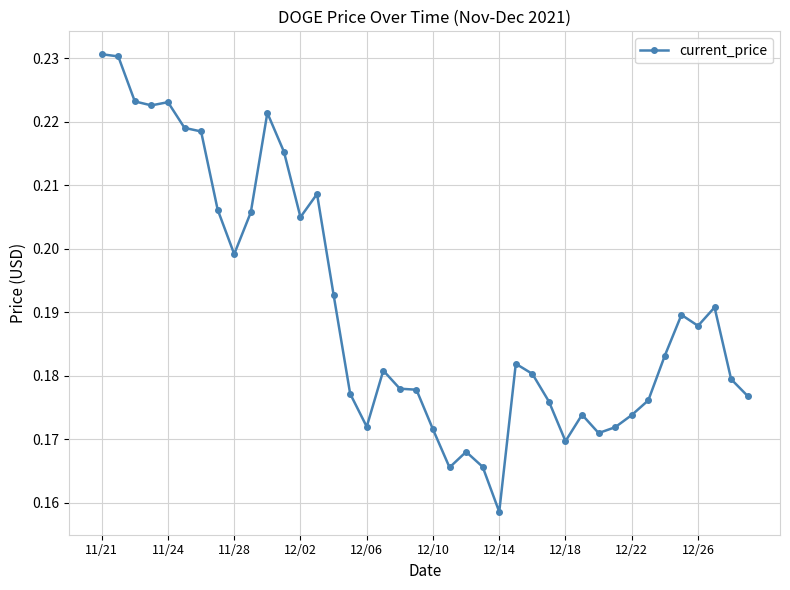

True or false: there are more than 1 points higher than both neighbors.

True